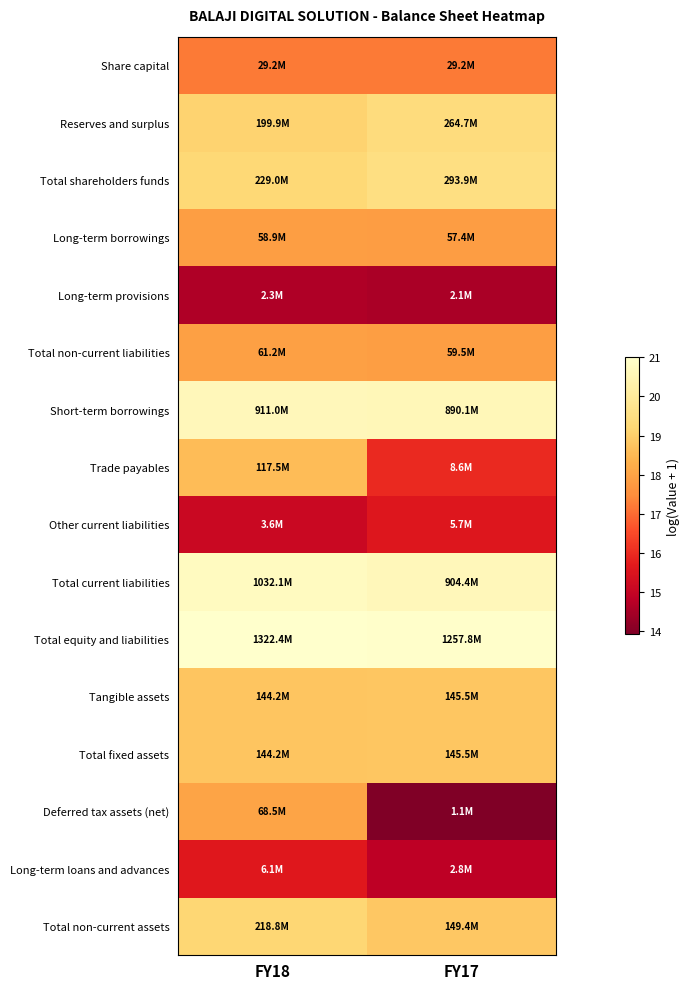

At FY18, list the series in order from smallest to largest.

Long-term provisions, Other current liabilities, Long-term loans and advances, Share capital, Long-term borrowings, Total non-current liabilities, Deferred tax assets (net), Trade payables, Tangible assets, Total fixed assets, Reserves and surplus, Total non-current assets, Total shareholders funds, Short-term borrowings, Total current liabilities, Total equity and liabilities